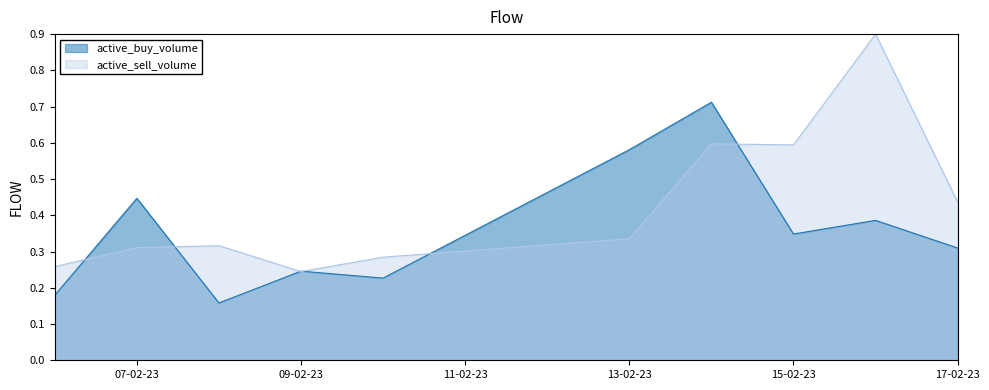

At how many categories does at least one series exceed 0?

10